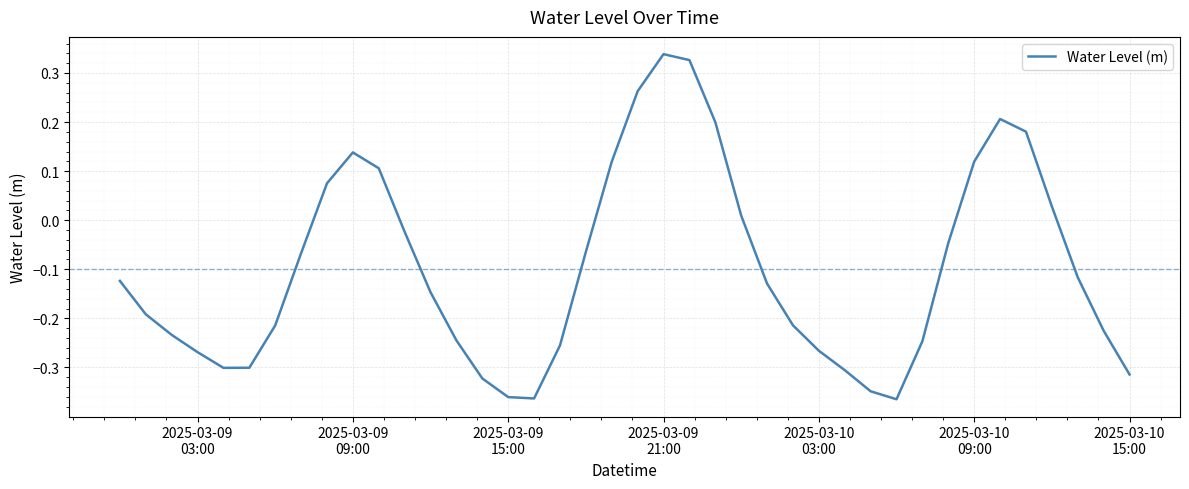

Count the number of values greater than 0.

13